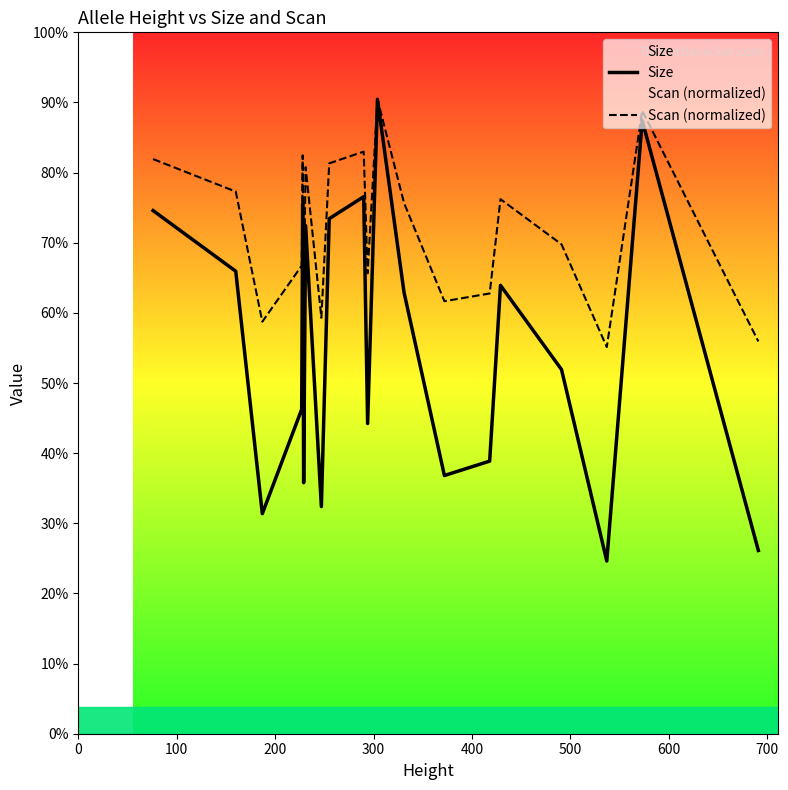

What are all the series names shown in the legend?

Size, Scan (normalized)